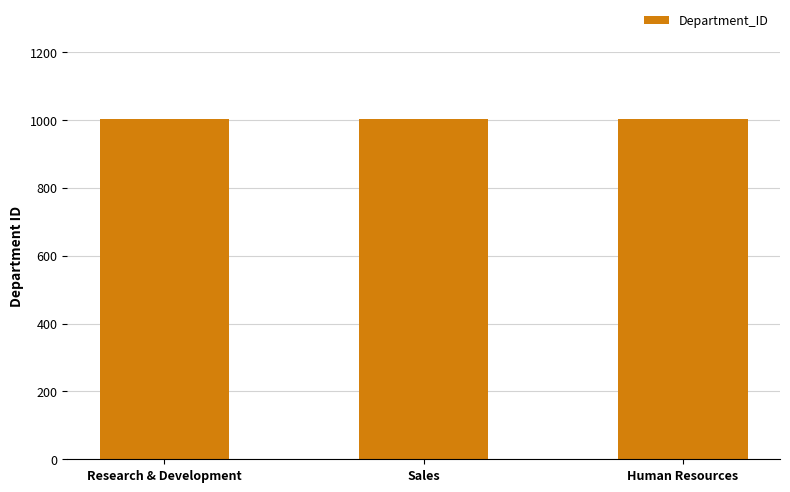

What is the greatest value displayed?

1003